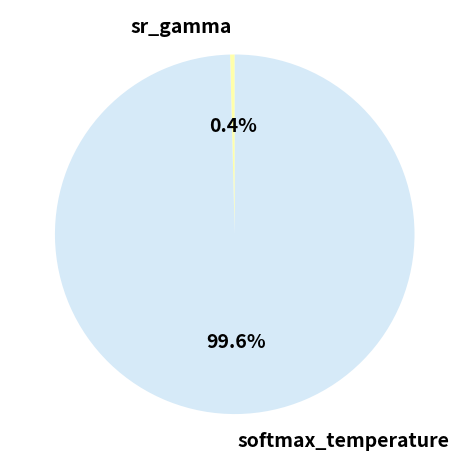

Which has a higher value, sr_gamma or softmax_temperature?

softmax_temperature